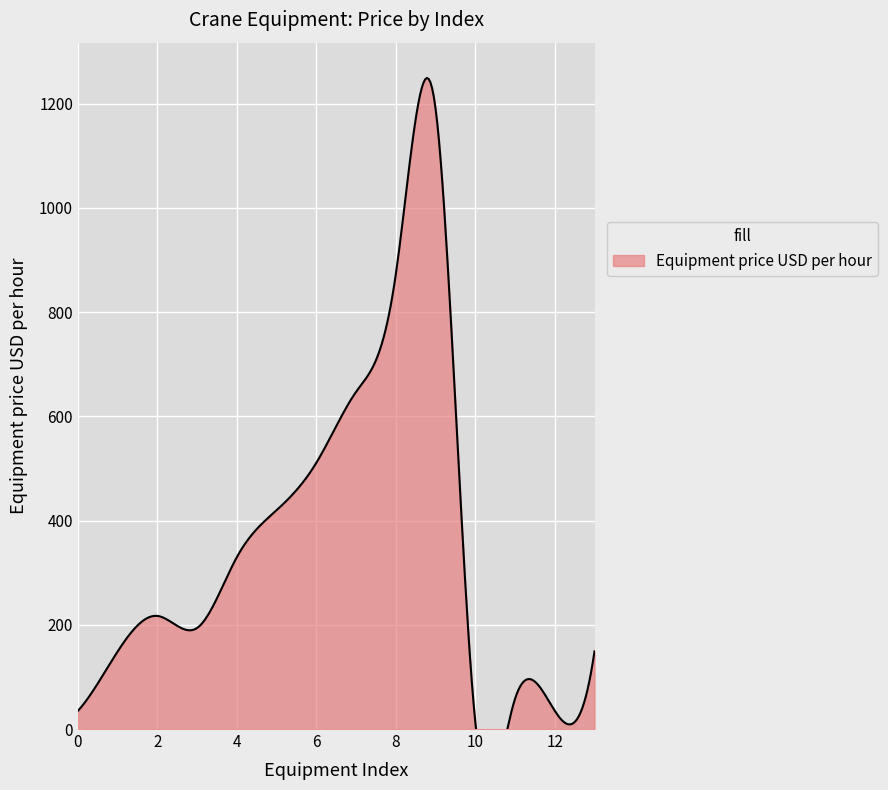

Where is Crane capacity tonne nearest to the value 700?

7